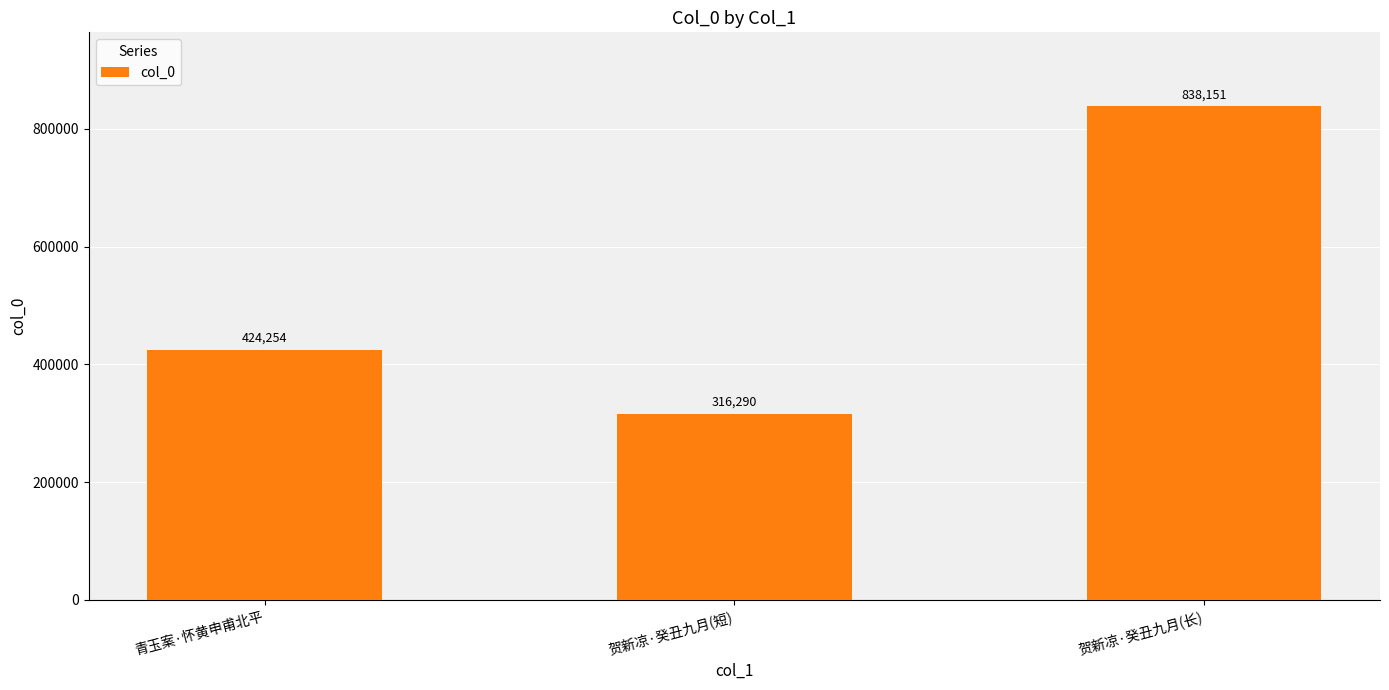

At which label is the value closest to 577220?

青玉案·怀黄申甫北平